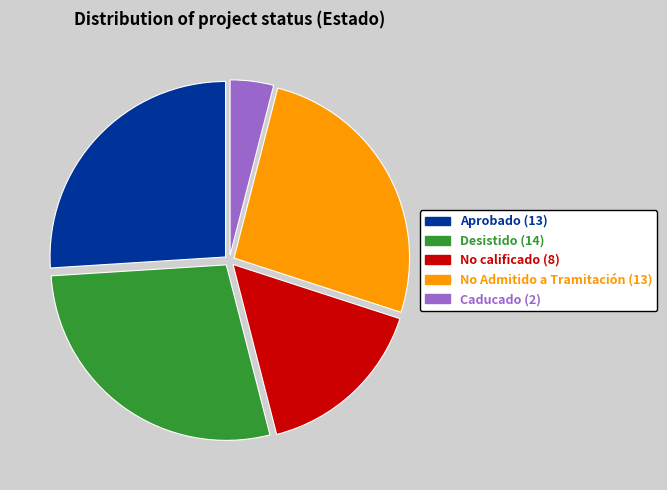

How many slices are in this pie chart?

5